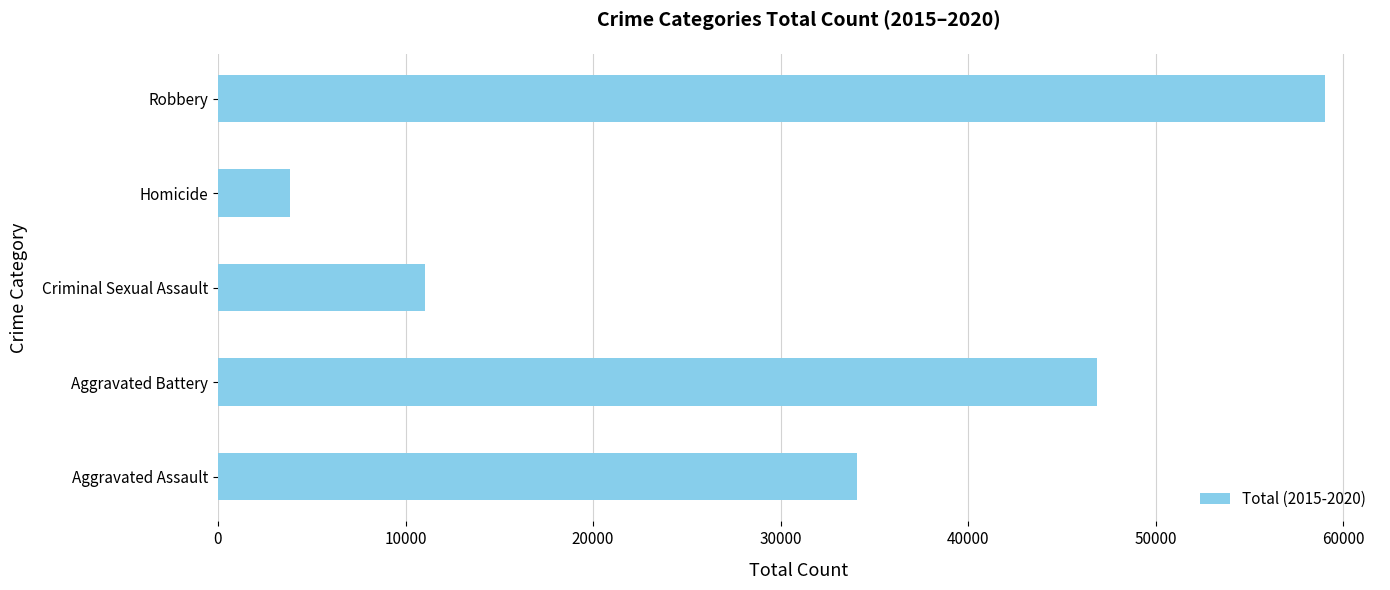

What is the difference between the second highest and minimum values?

43032